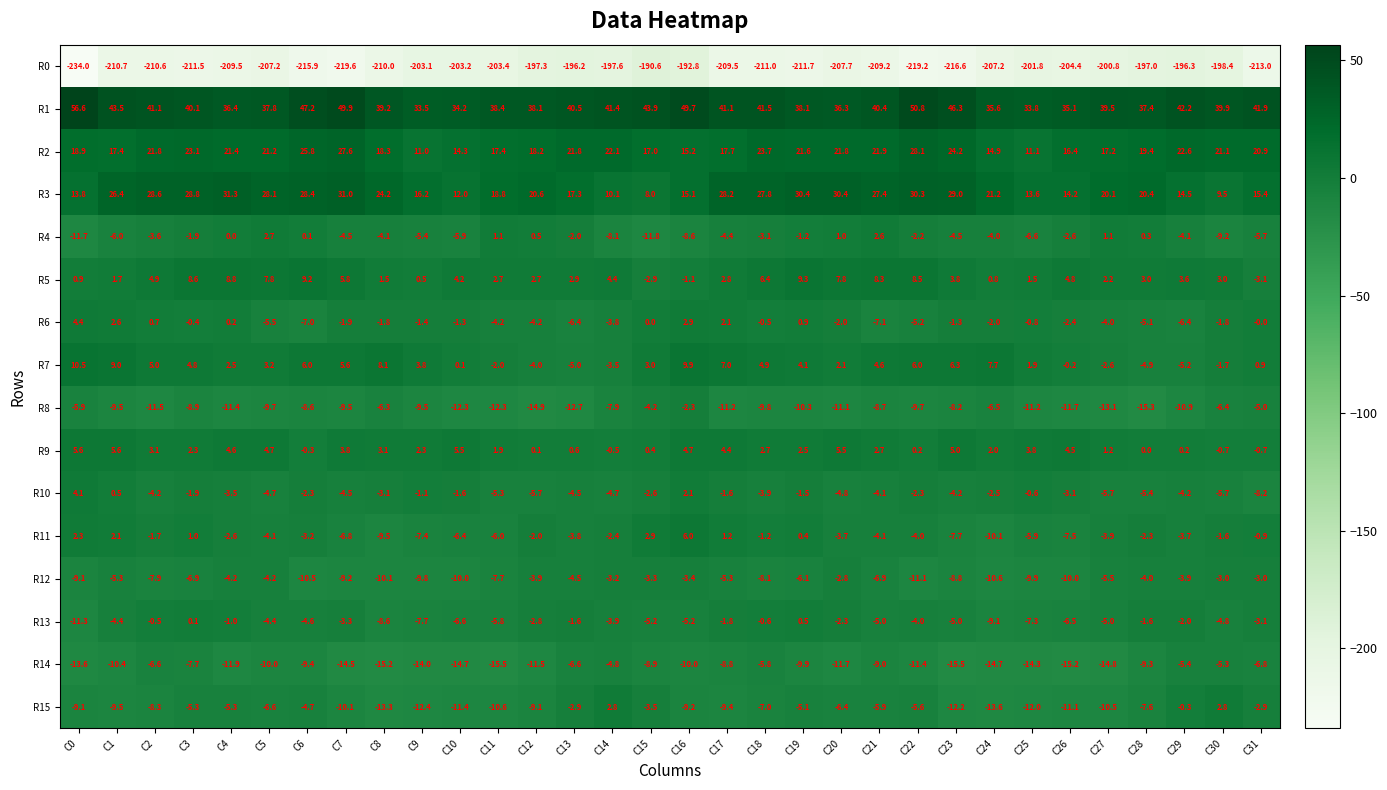

Which series has the largest range (max minus min)?

R0